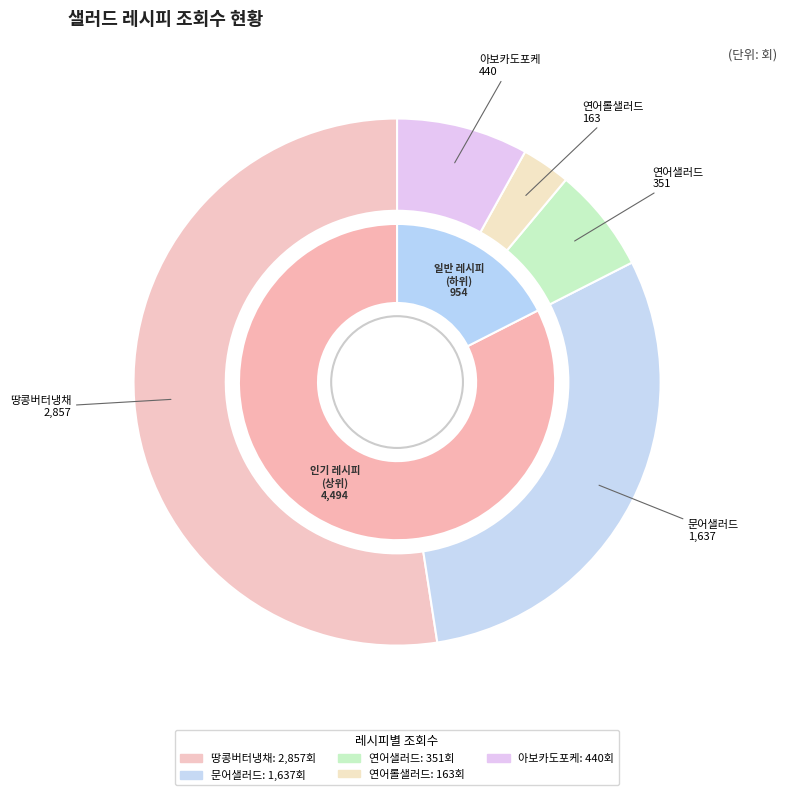

How many segments does this pie chart have?

5